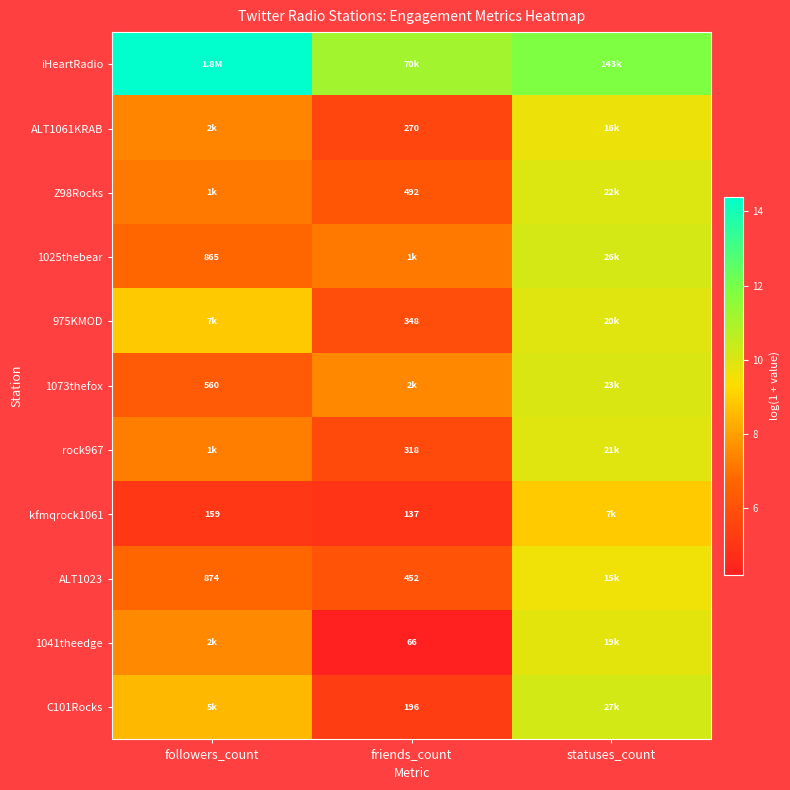

At which label does 1025thebear reach its minimum?

followers_count